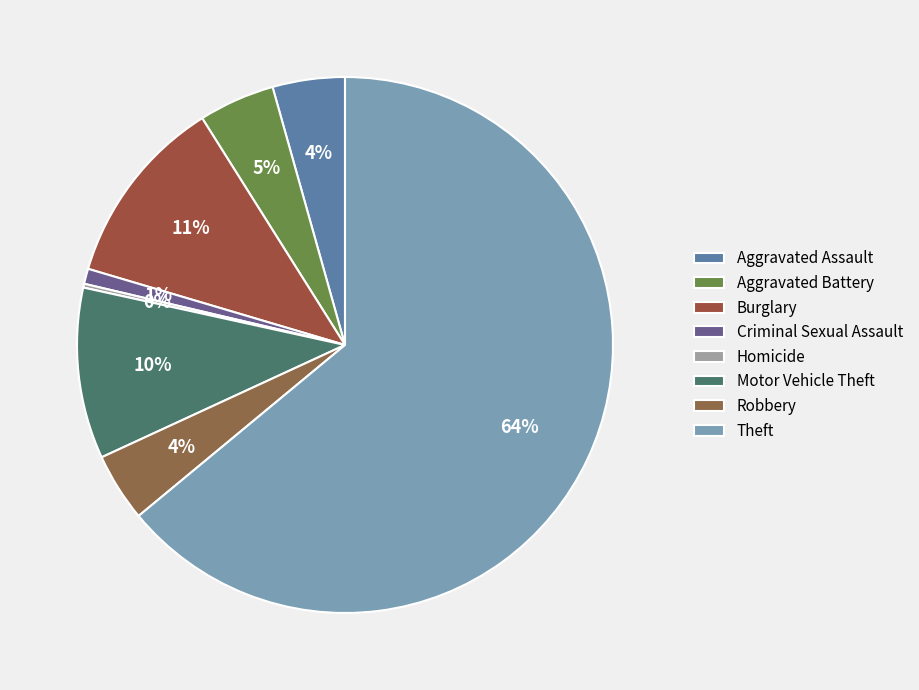

True or false: Motor Vehicle Theft accounts for 17% of the total.

False